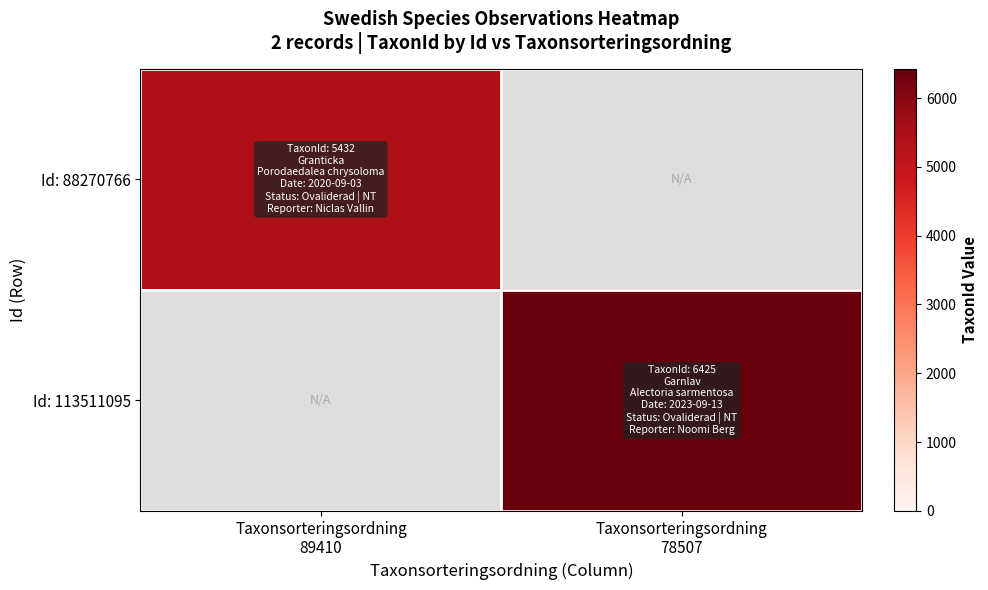

At which label does Id: 113511095 reach its peak?

Taxonsorteringsordning 89410